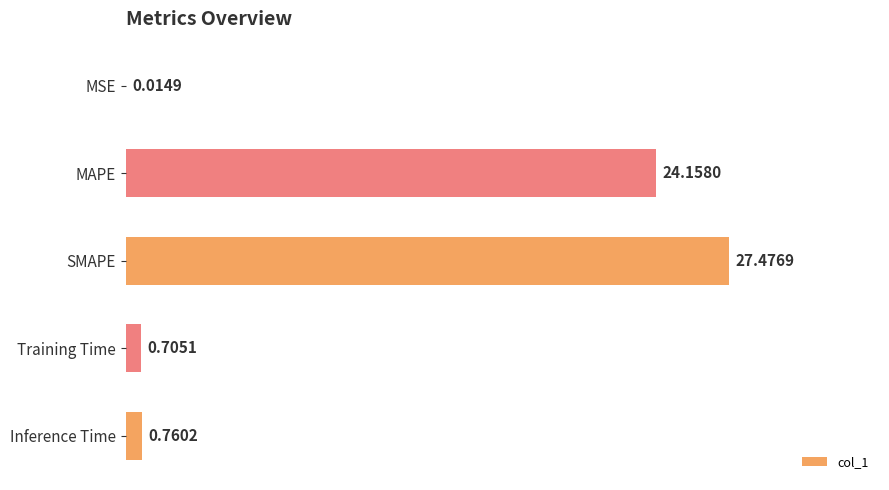

What is the change in value from Training Time to Inference Time?

+0.1